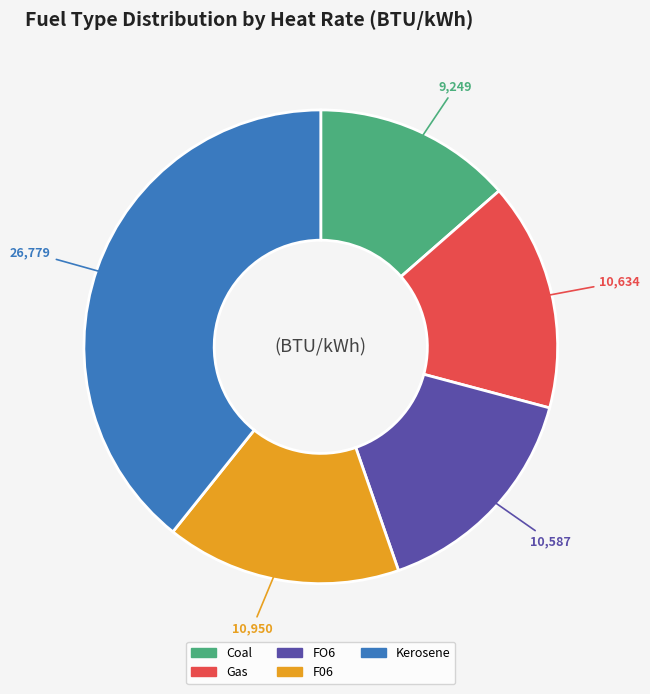

The Coal slice represents 5% of the pie. True or false?

False